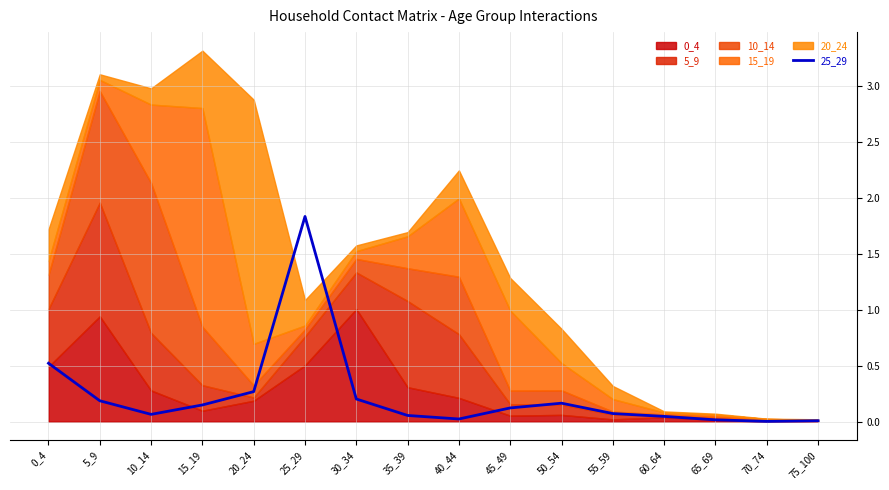

How many data points does each series have?

16